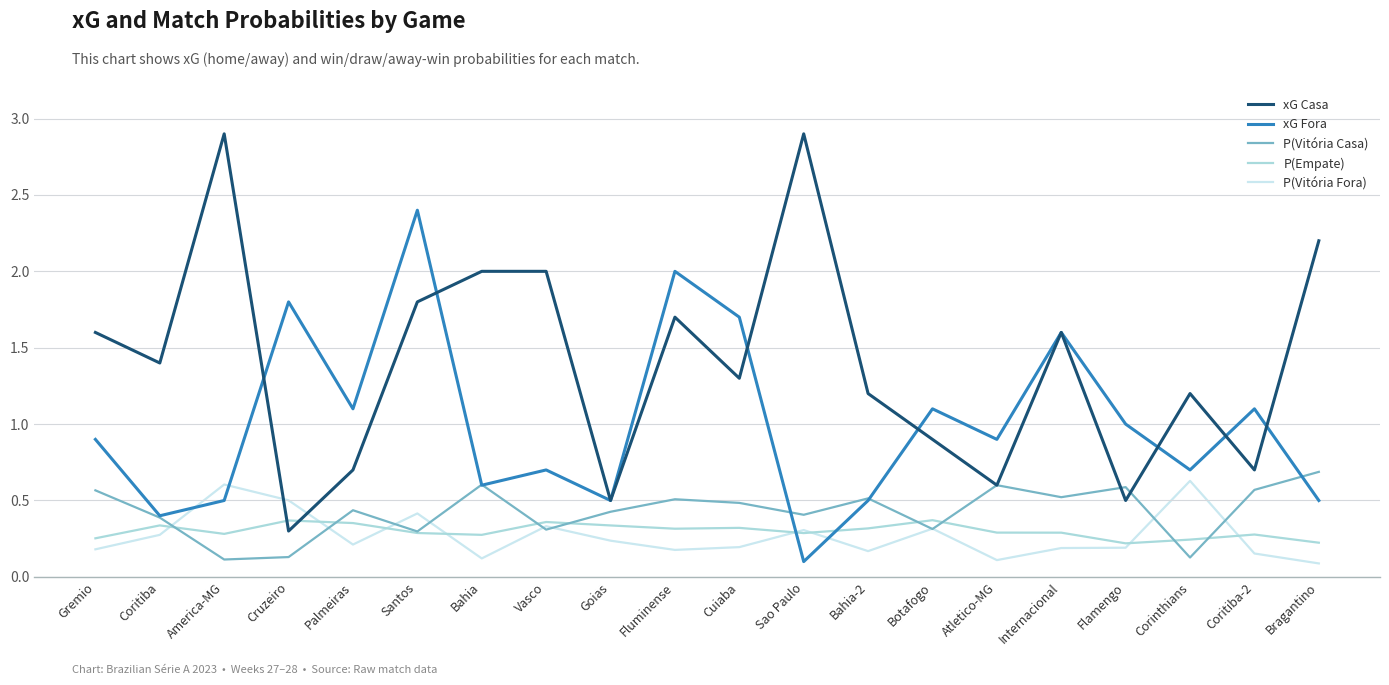

What is the maximum value shown in the chart?

2.9